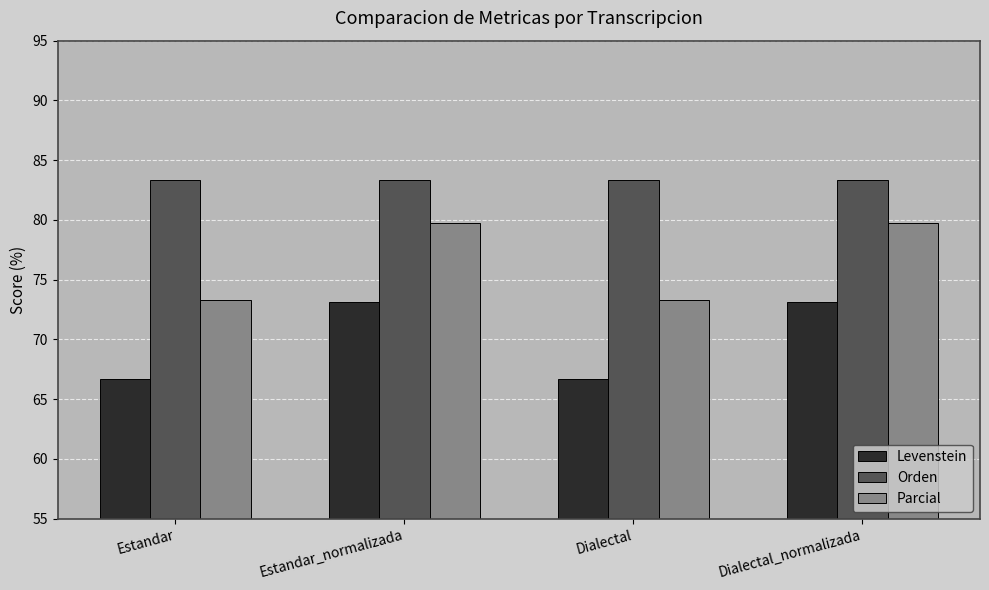

What is the difference between the Levenstein values at Dialectal_normalizada and Dialectal?

6.5